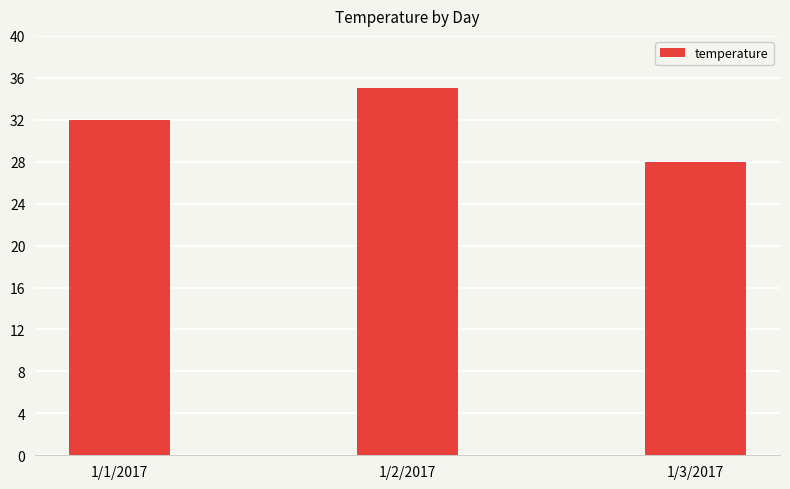

At which label is the value closest to 31?

1/1/2017